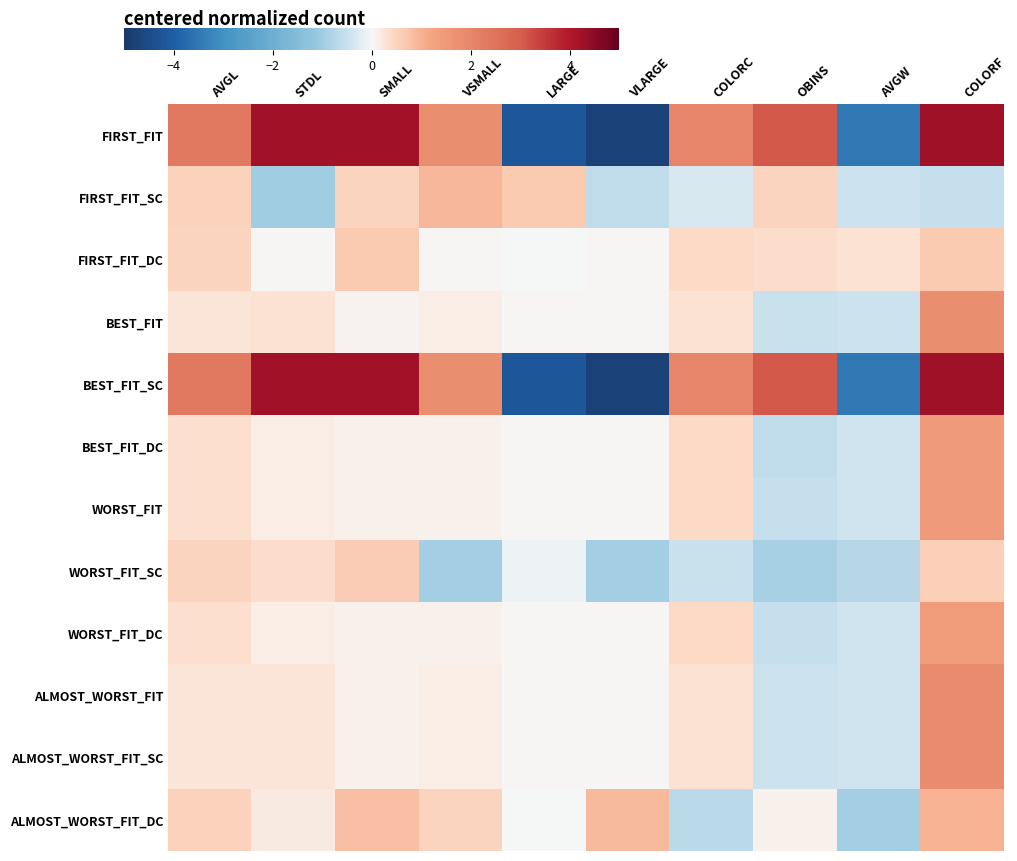

Rank the series by their maximum value, from highest to lowest.

FIRST_FIT, BEST_FIT_SC, ALMOST_WORST_FIT, ALMOST_WORST_FIT_SC, BEST_FIT, BEST_FIT_DC, WORST_FIT, WORST_FIT_DC, ALMOST_WORST_FIT_DC, FIRST_FIT_SC, FIRST_FIT_DC, WORST_FIT_SC